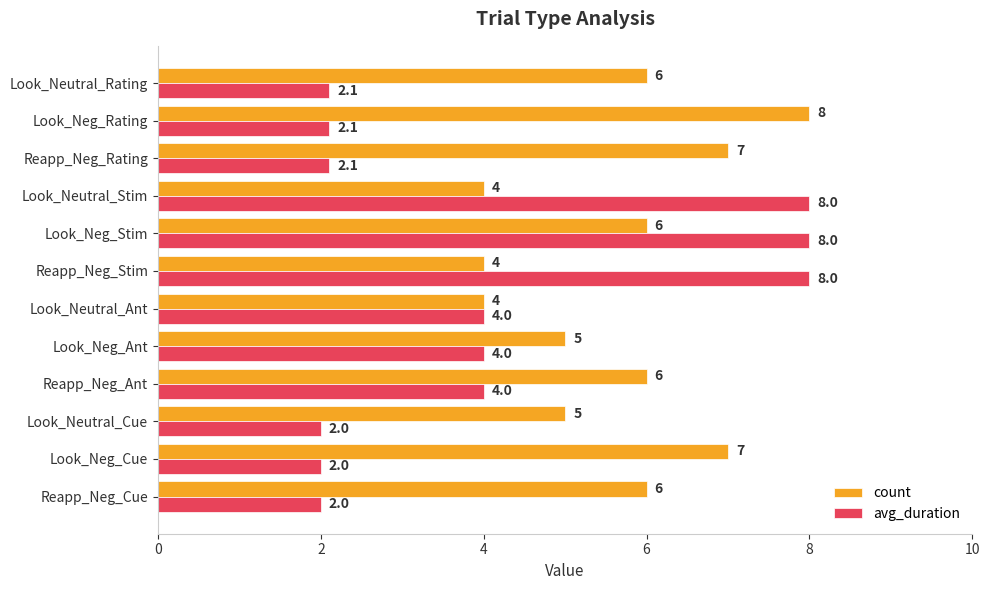

What is the difference between the maximum and minimum values in the avg_duration series?

6.0